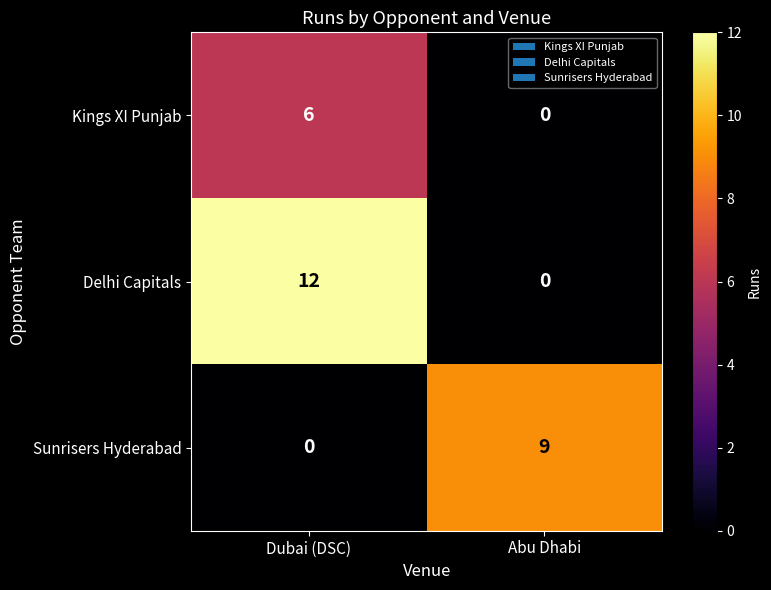

What is the total value across all series at Abu Dhabi?

9